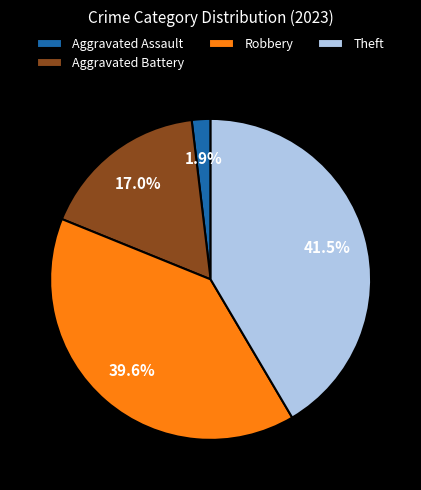

Is there any slice that represents more than half of the pie?

No